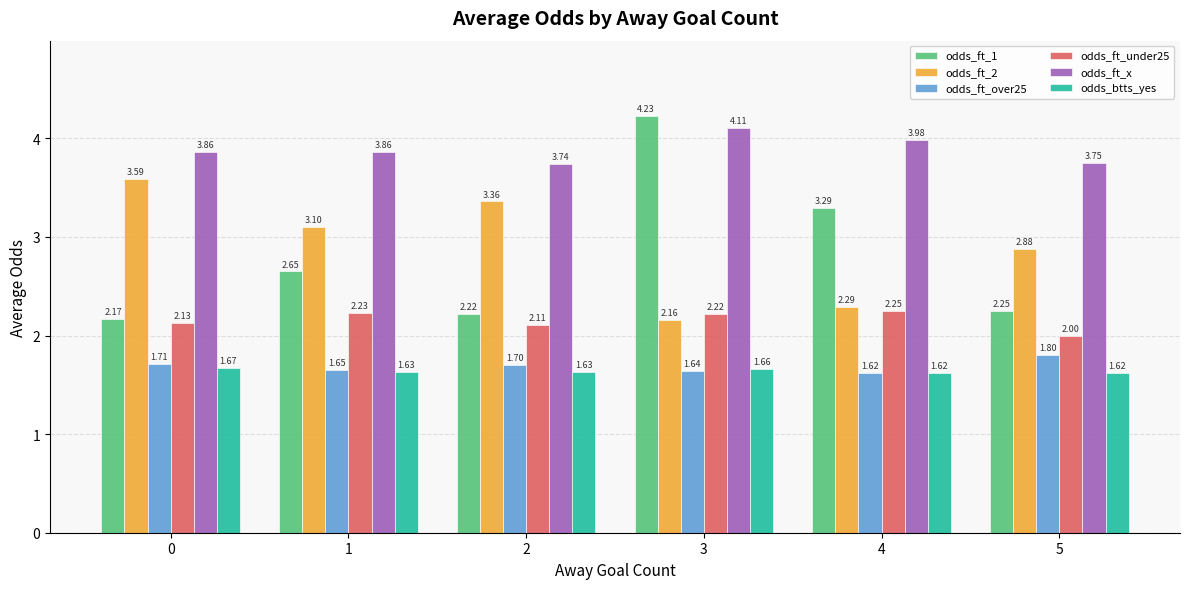

What is the spread (max minus min) of values at 4?

2.4